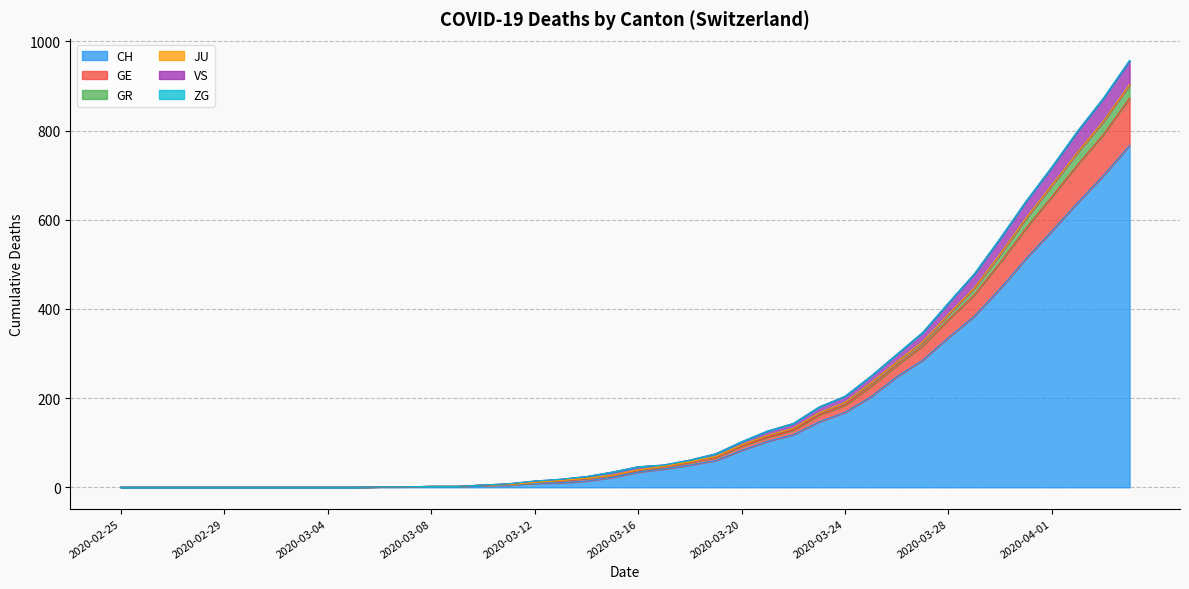

What is the value of the CH point at the 16th from the left?

5